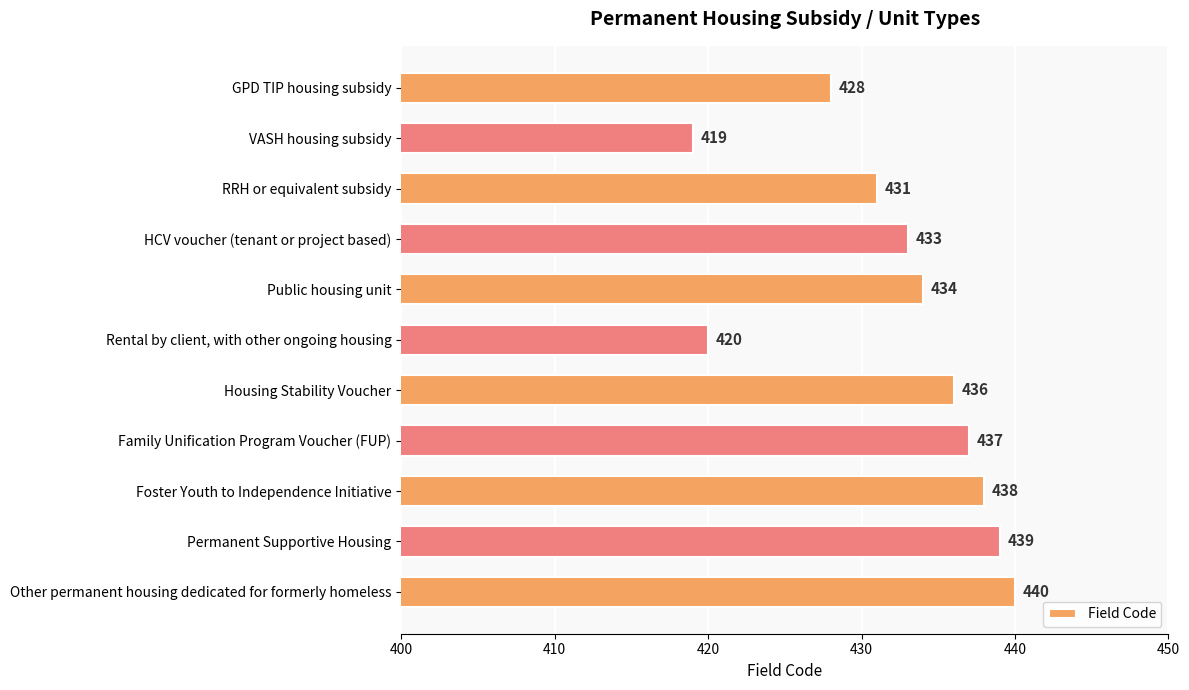

What is the greatest value displayed?

440